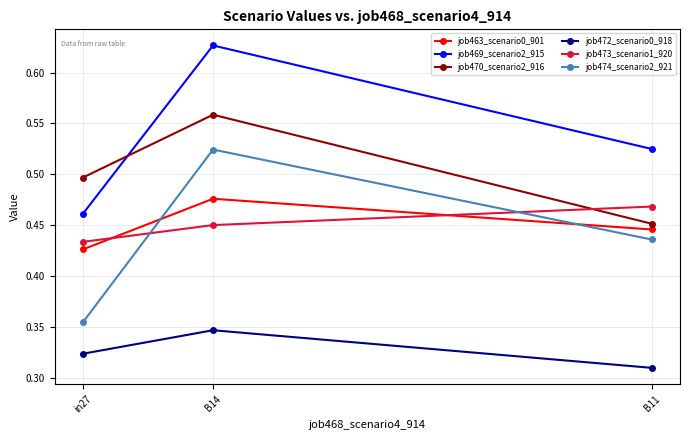

Which category has the highest value in the job473_scenario1_920 series?

B11